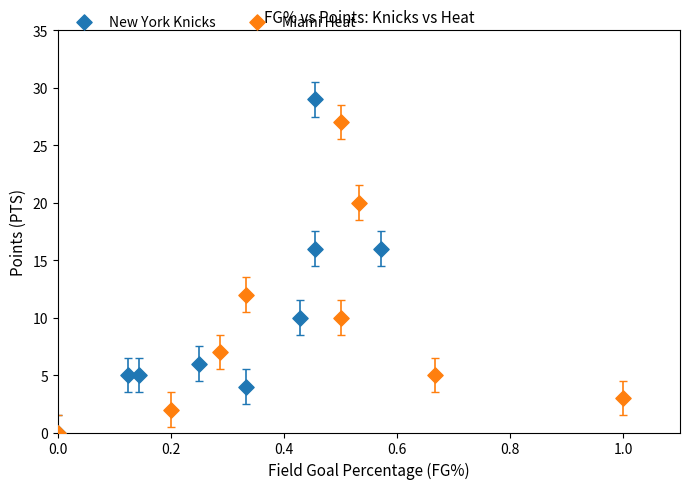

Which series has the widest spread of Y values?

New York Knicks